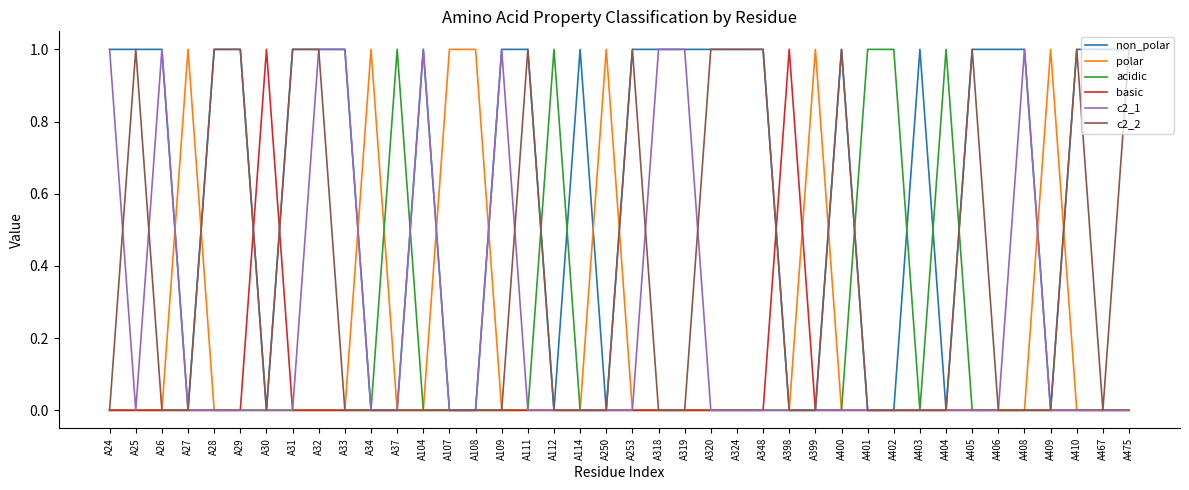

Which series has the largest total across all categories?

non_polar